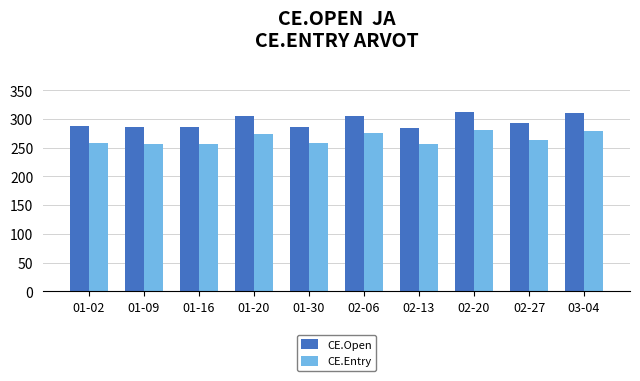

What is the total value across all series at 01-16?

543.3